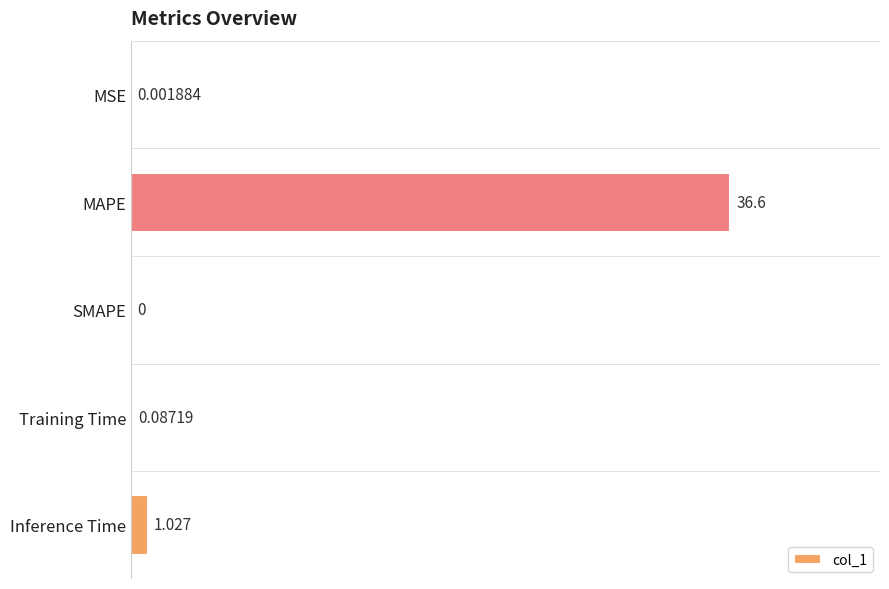

Between SMAPE and Training Time, which is larger?

Training Time